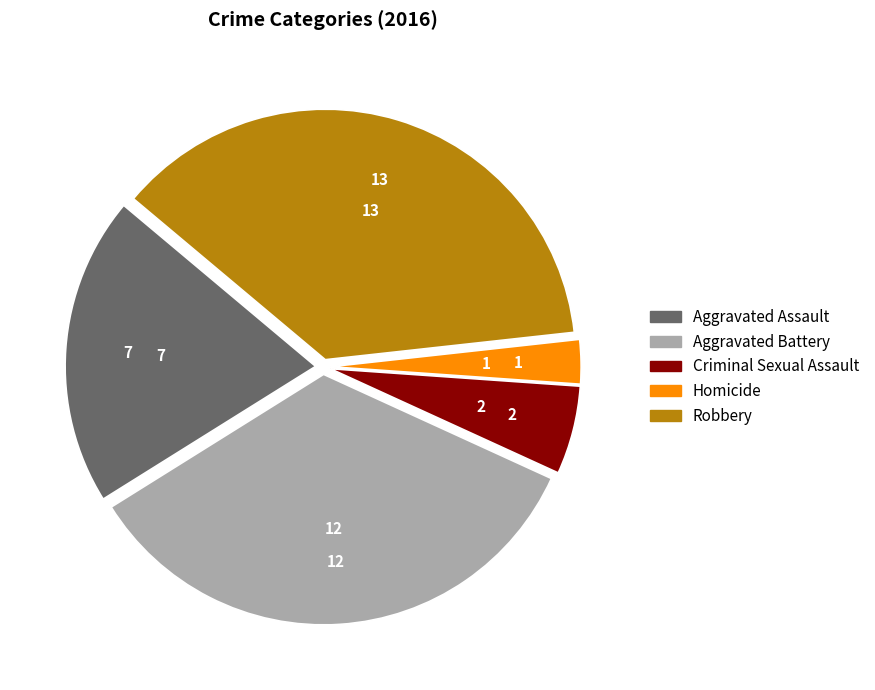

Does Aggravated Assault represent more than half of the total?

No